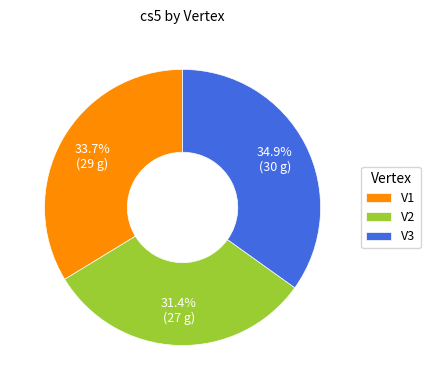

Rank the categories by value from highest to lowest.

V3, V1, V2